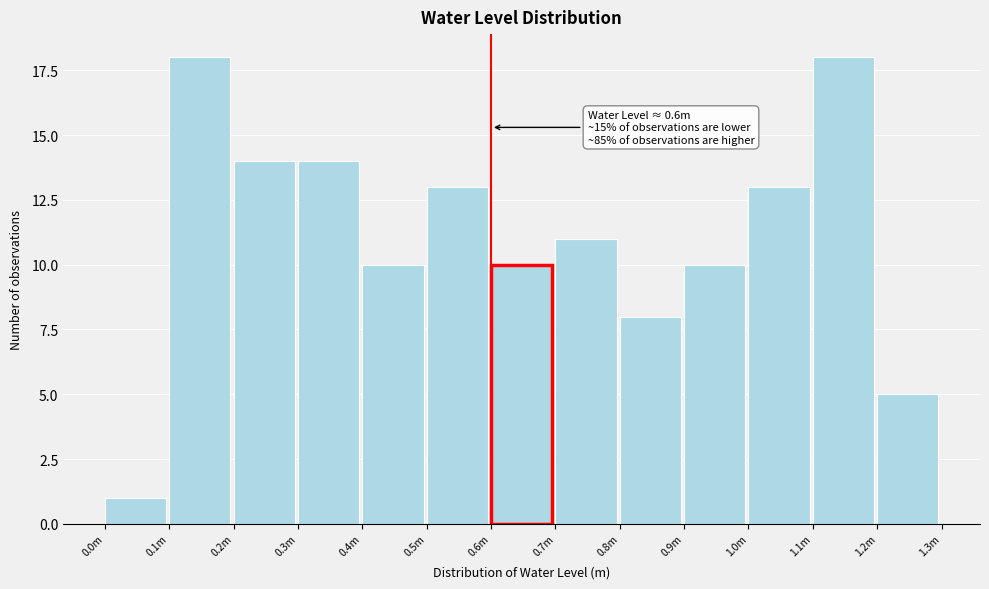

Reading left to right, list all the values displayed in this chart.

0.0m=1	0.1m=18	0.2m=14	0.3m=14	0.4m=10	0.5m=13	0.6m=10	0.7m=11	0.8m=8	0.9m=10	1.0m=13	1.1m=18	1.2m=5